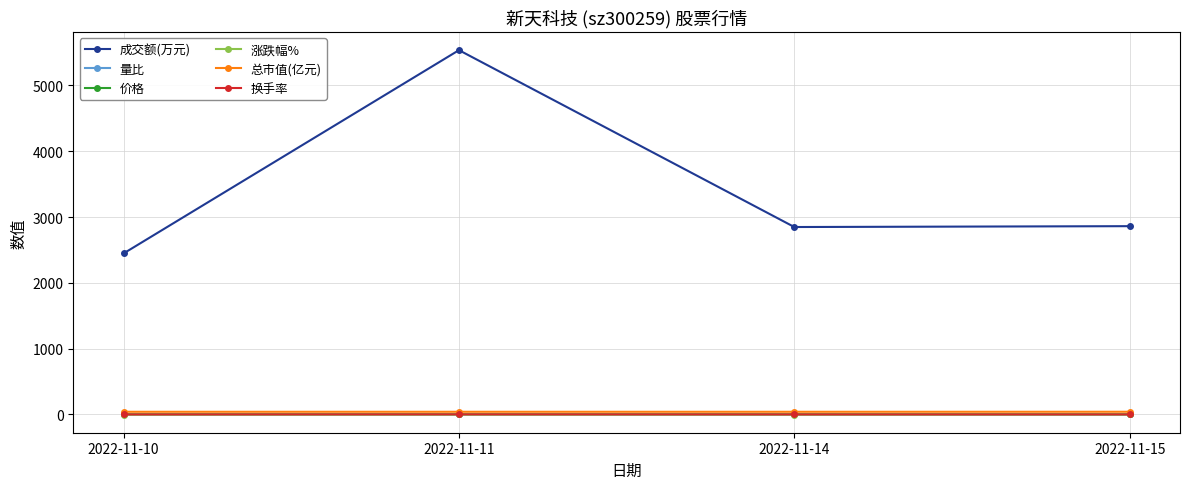

What is the value of the 换手率 point at the 1st from the left?

0.9